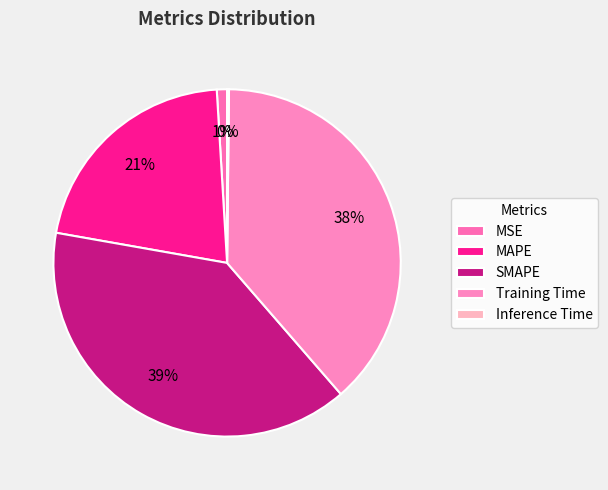

Rank the categories by value from lowest to highest.

Inference Time, MSE, MAPE, Training Time, SMAPE